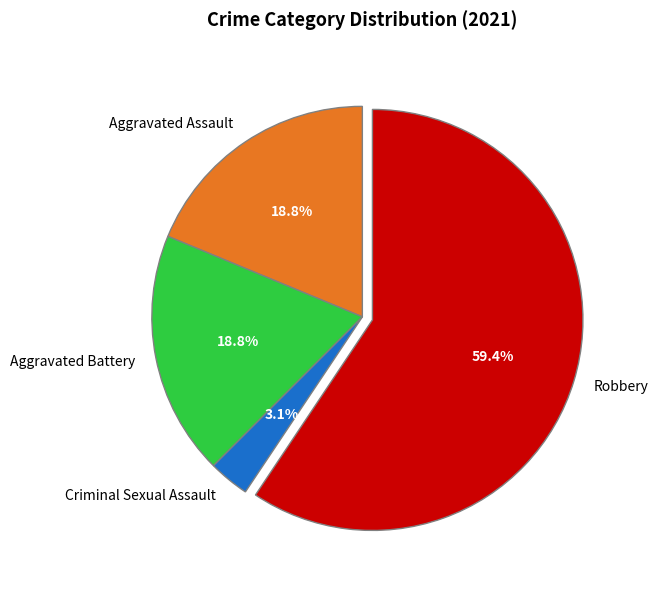

Count the number of slices in the pie.

4